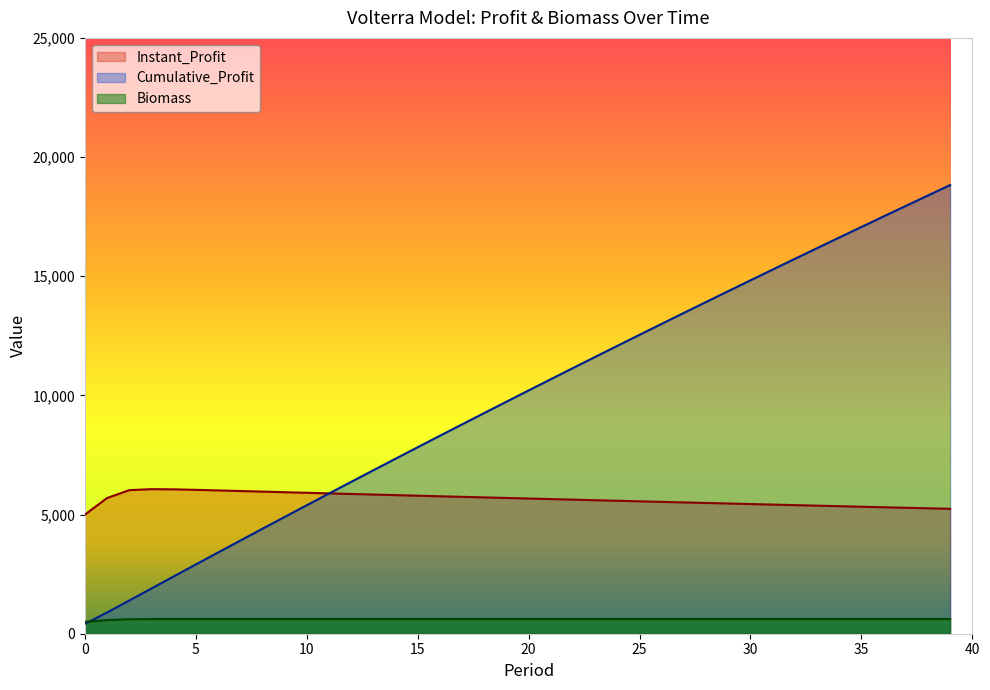

The value of Instant_Profit at 19 is 5695.9. True or false?

True